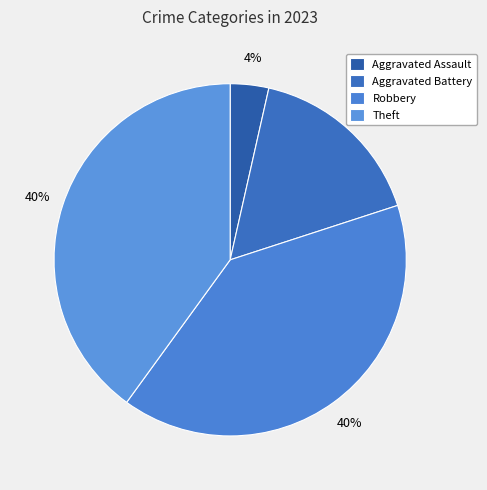

Which slice is the largest?

Robbery